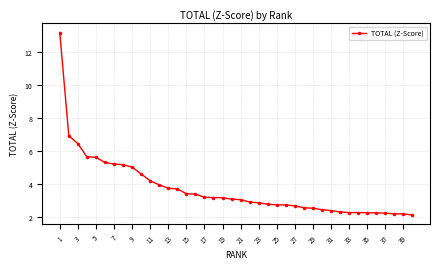

What is the sum of all values?

147.4